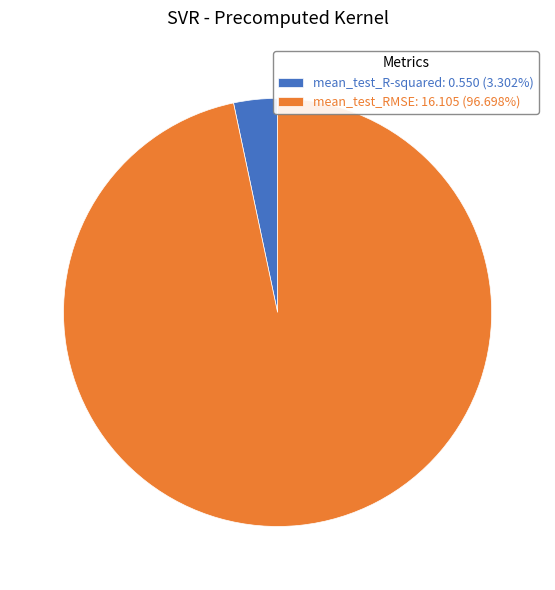

Combined, do mean_test_RMSE: 16.105 (96.698%) and mean_test_R-squared: 0.550 (3.302%) account for over 50%?

Yes